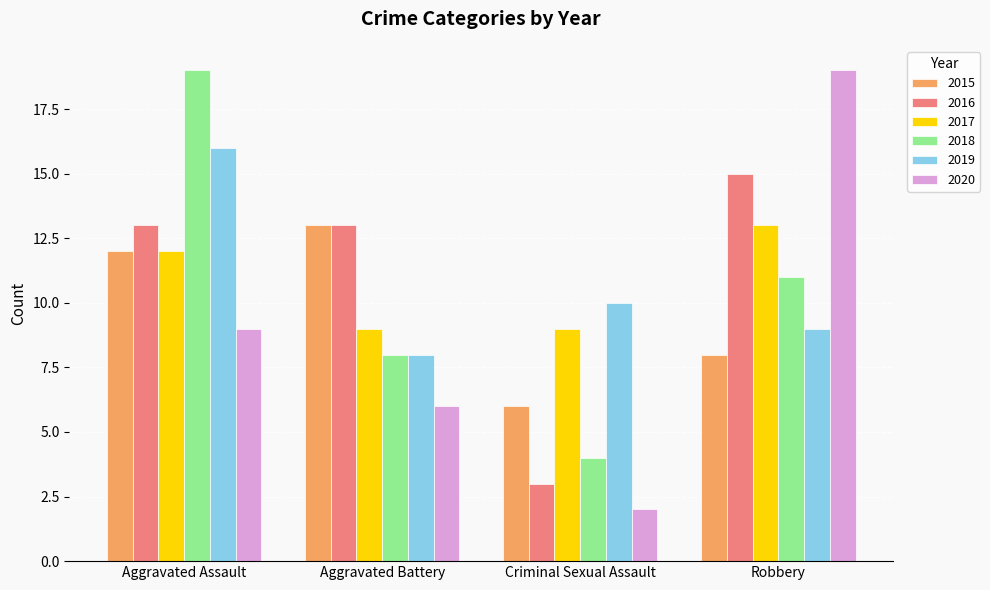

What position from the right is Robbery?

1